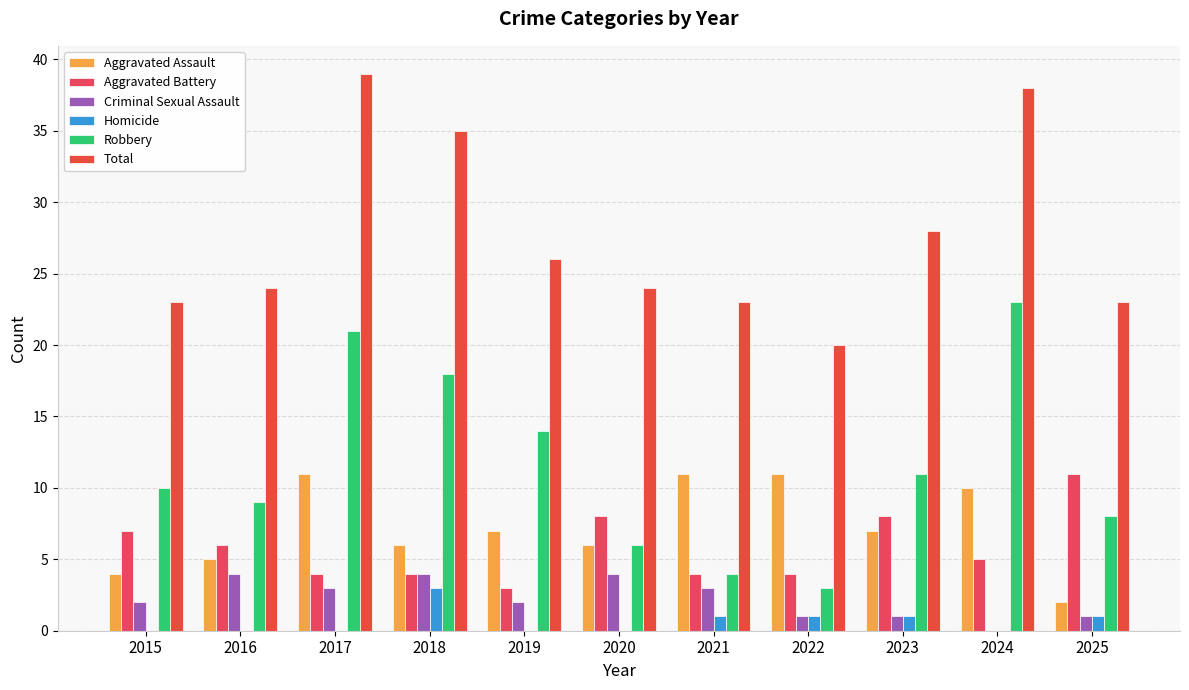

The value of Aggravated Battery at 2025 is 18. True or false?

False